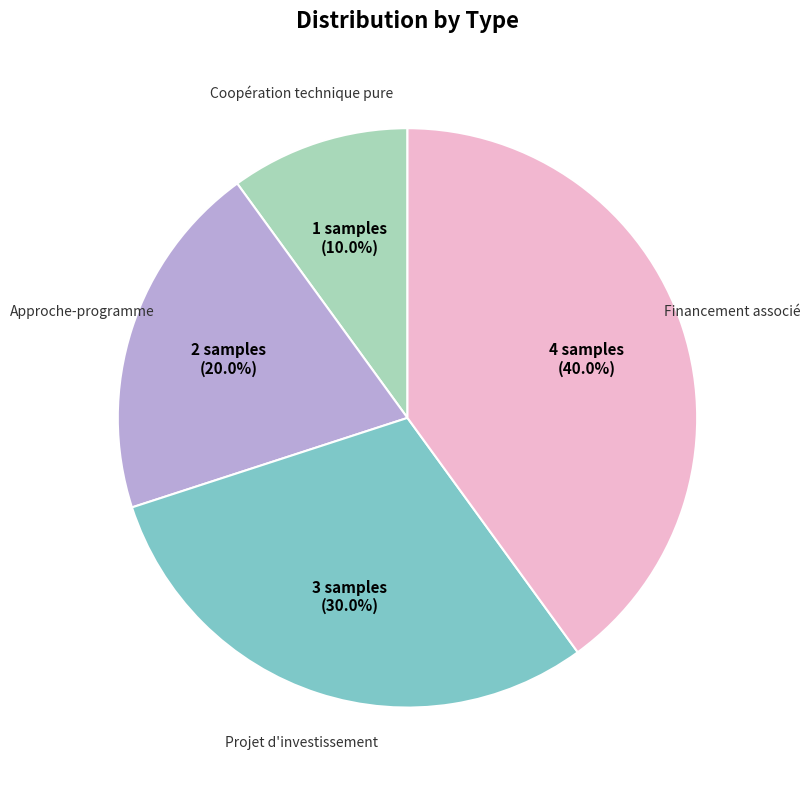

To the nearest percent, what portion does Approche-programme represent?

20%